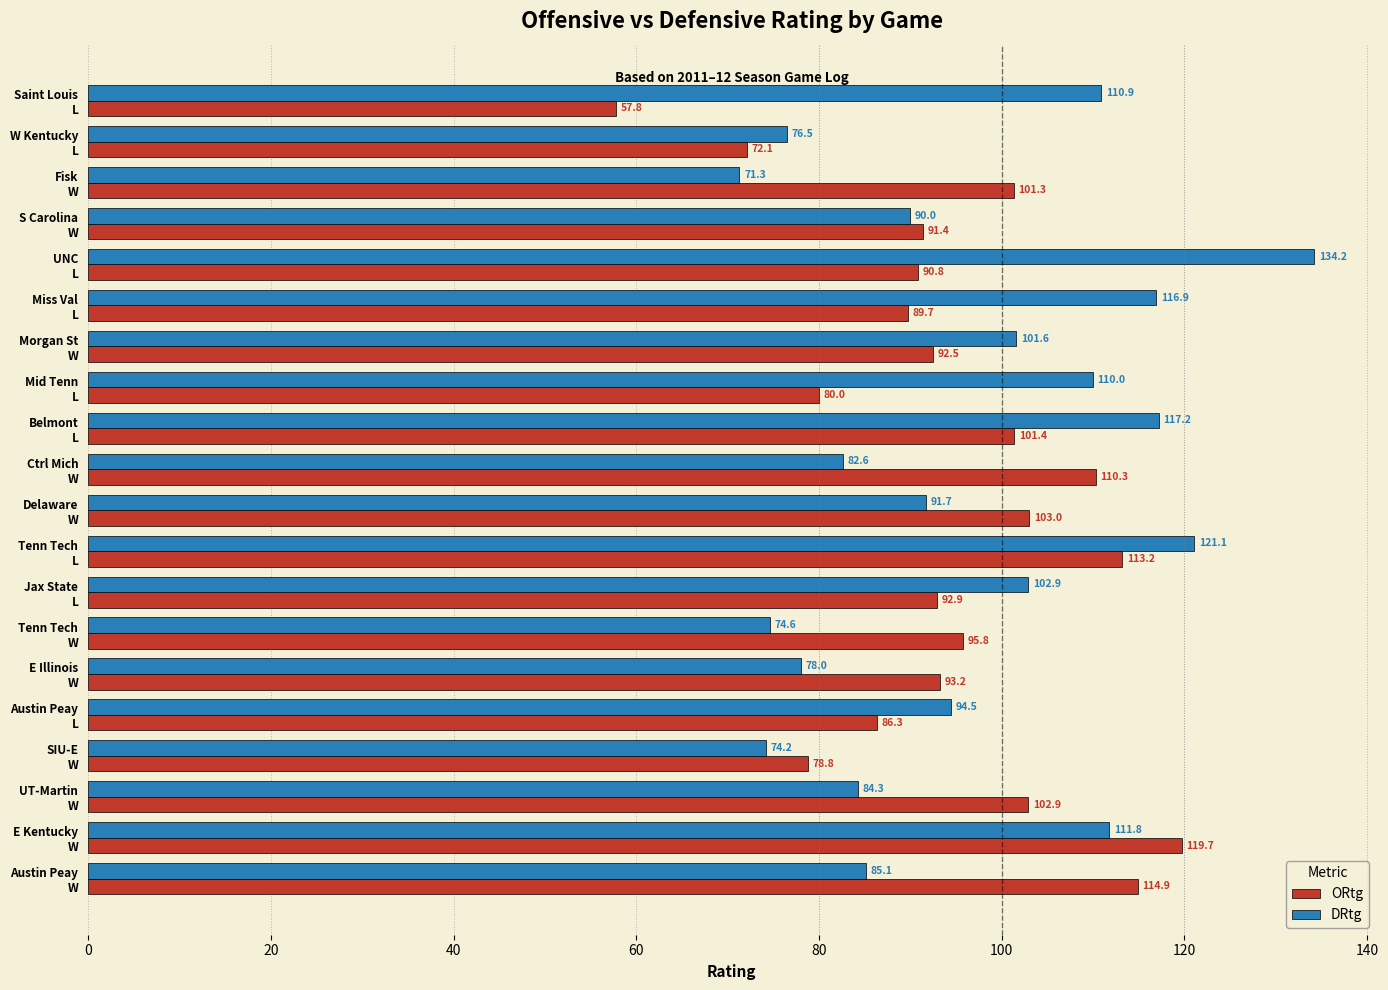

Which series has the widest spread of values?

DRtg